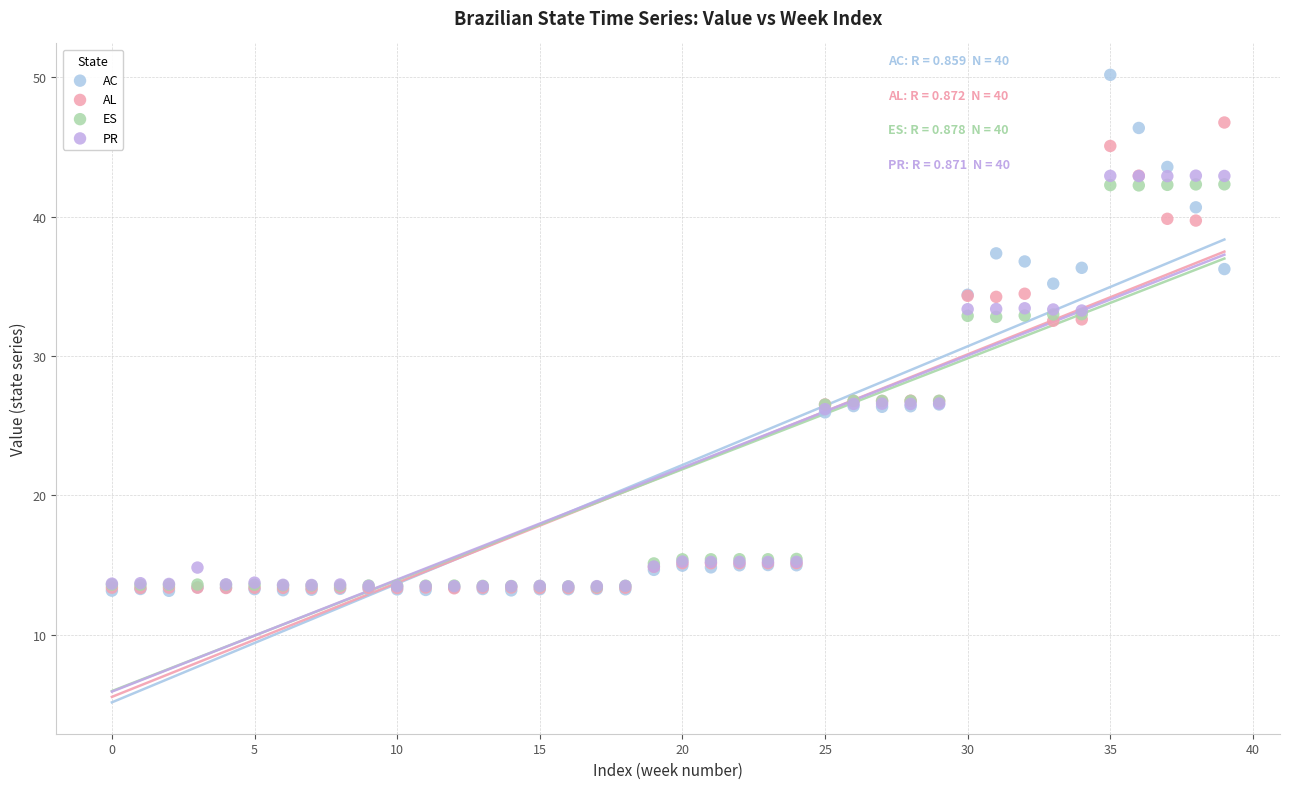

What are all the series names shown in the legend?

AC, AL, ES, PR